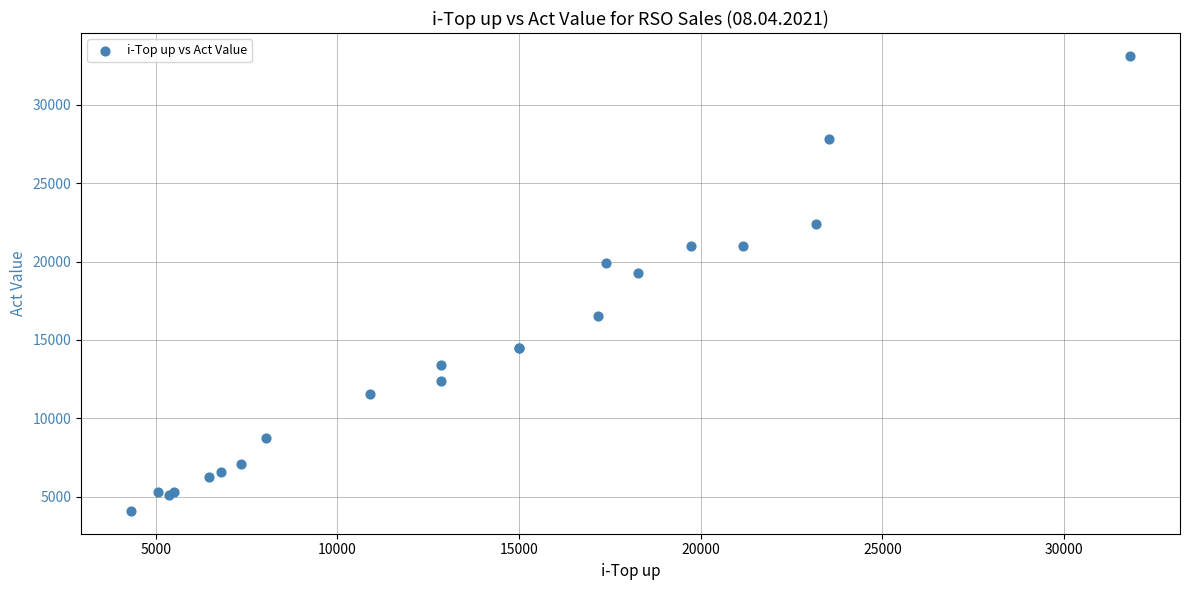

What Y value in the scatter plot is closest to 18604?

19289.5